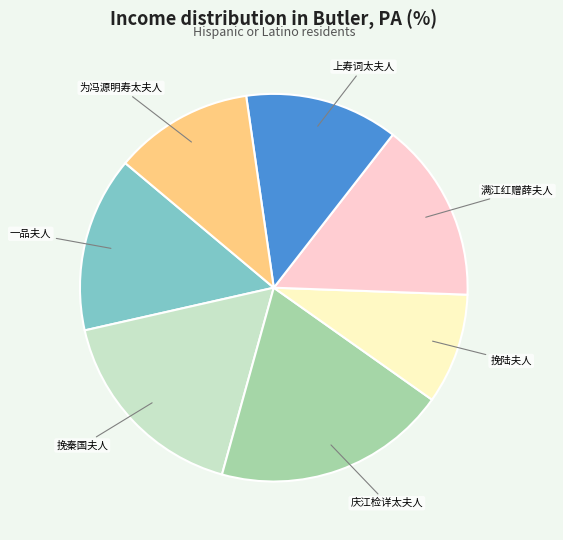

Is there any slice that represents more than half of the pie?

No